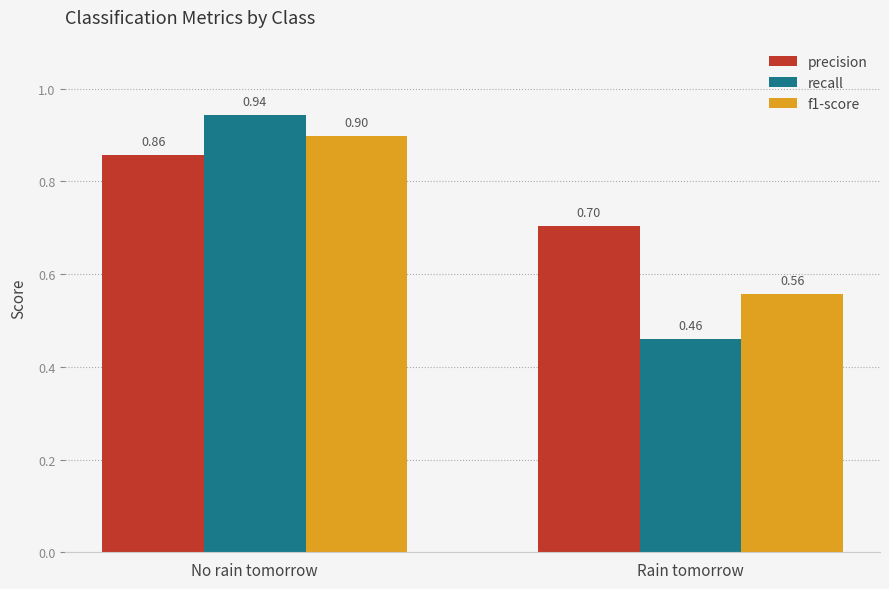

Which series changed the most between No rain tomorrow and Rain tomorrow?

recall